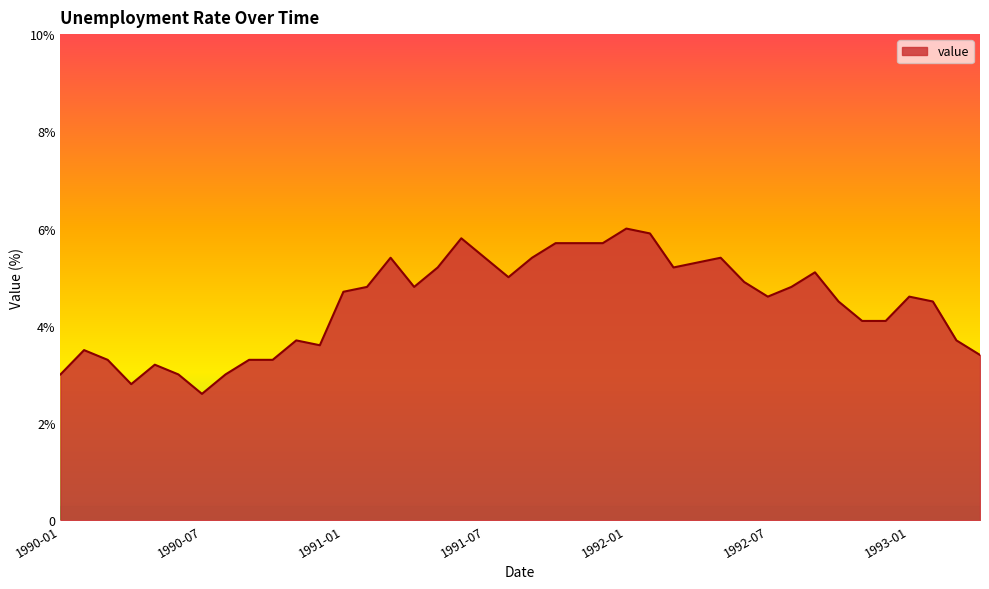

Does the chart have visible grid lines?

No